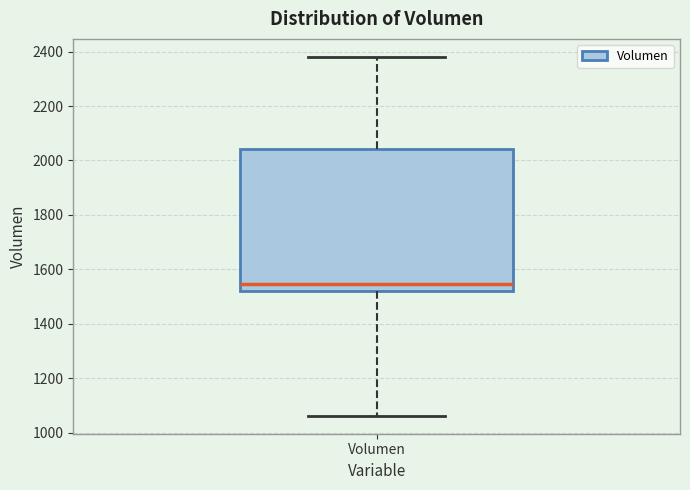

Transcribe this box plot: give where the median line is, the range the box spans, and where the two whiskers end, as read against the y-axis. The values are not printed on the chart, so give them approximately, as read against the axis.

median 1540, box 1520 to 2040, whiskers 1060 to 2380